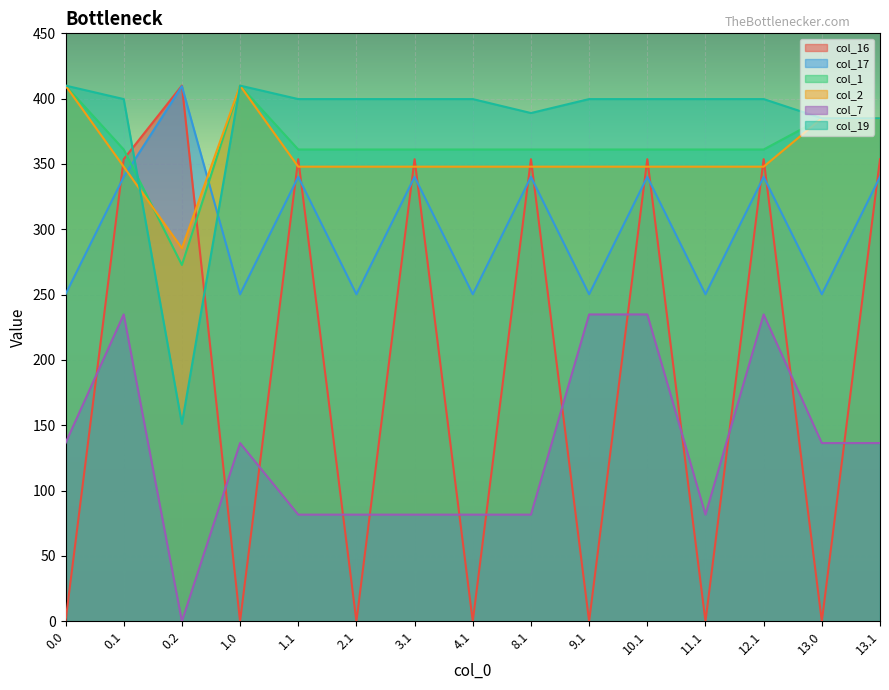

How many lines are shown in the chart?

6